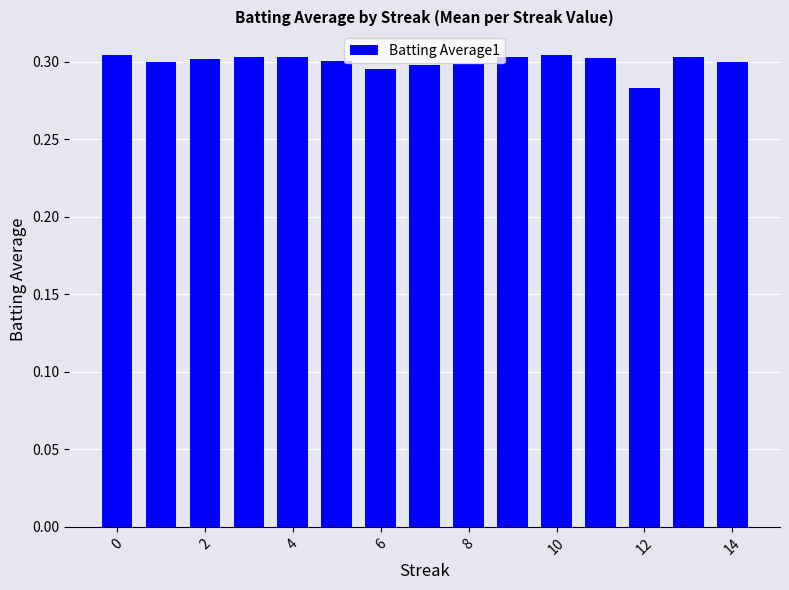

How many values are between 0 and 1?

15